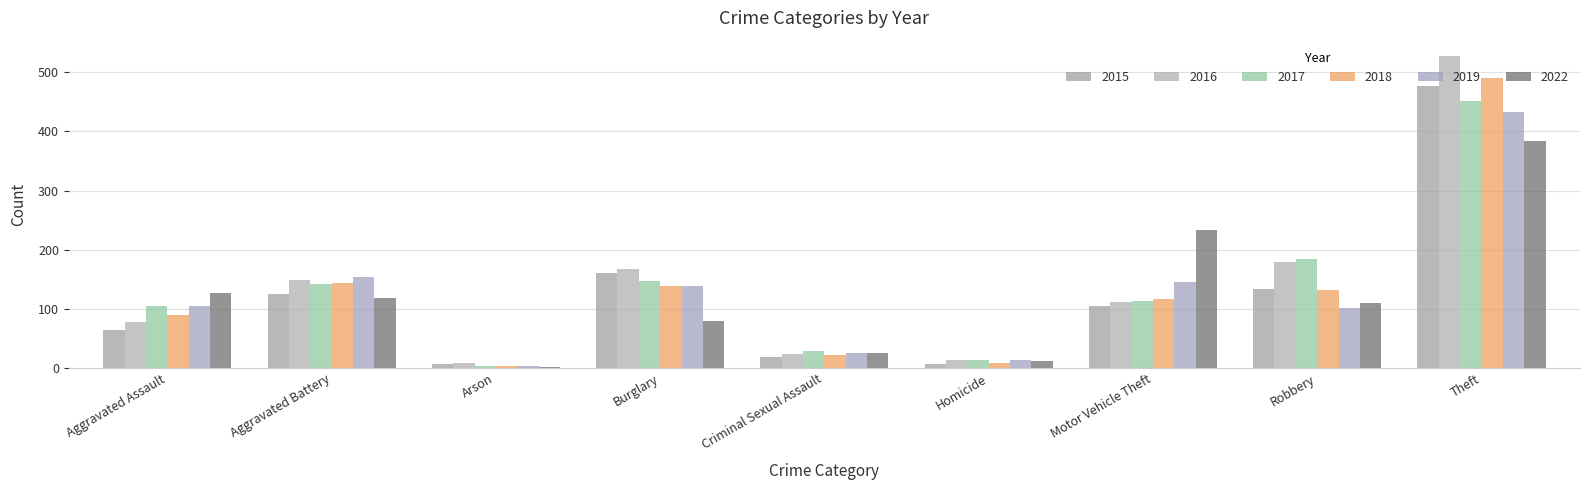

Is the value of 2017 at Motor Vehicle Theft greater than the value of 2022 at Criminal Sexual Assault?

Yes